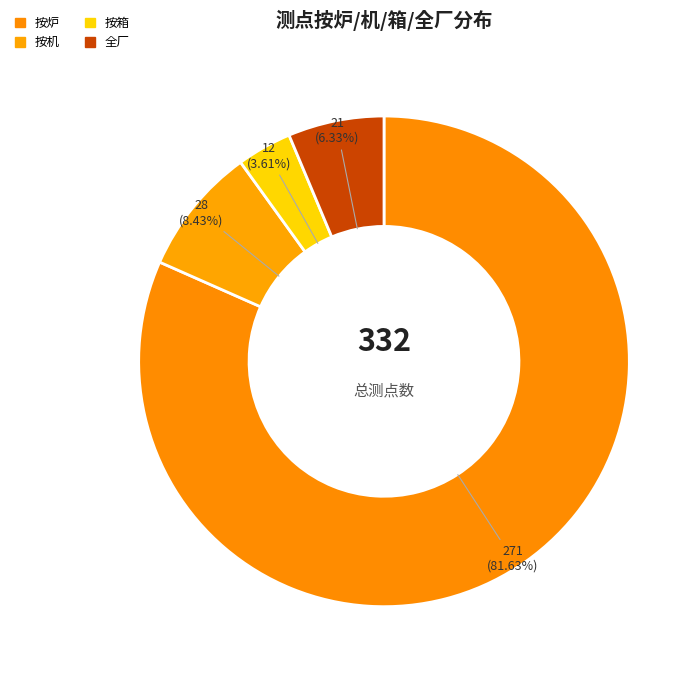

To the nearest percent, what is the difference between the 按机 and 按箱 slice percentages?

5%